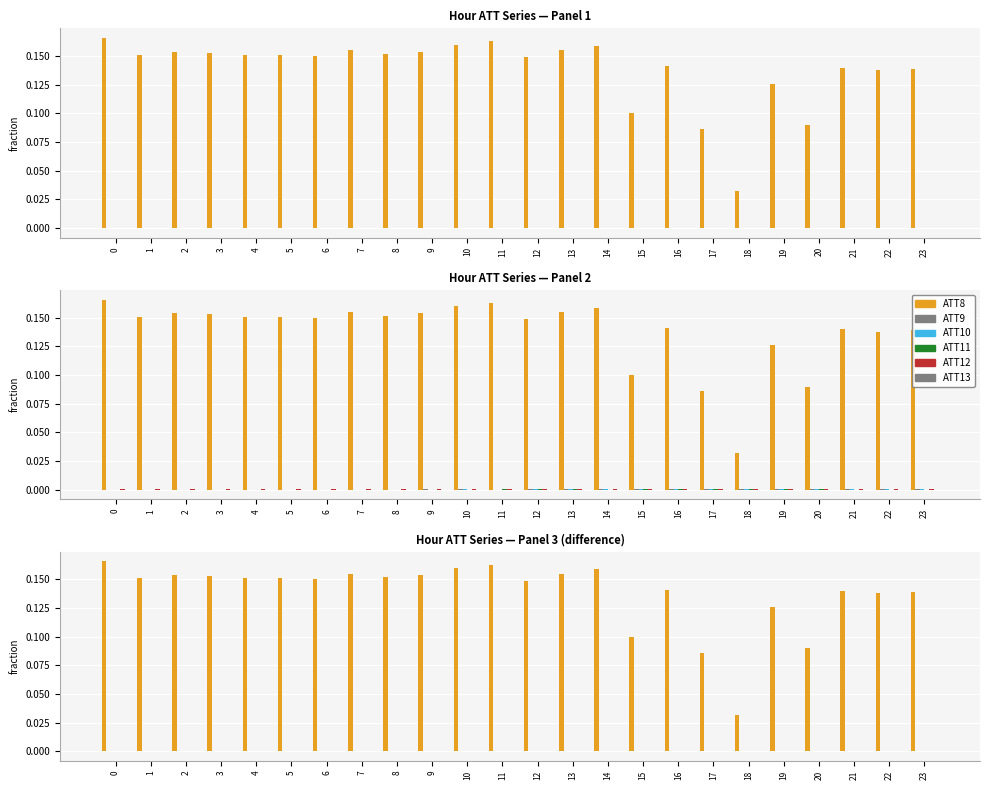

What are all the series names shown in the legend?

ATT8, ATT9, ATT10, ATT11, ATT12, ATT13